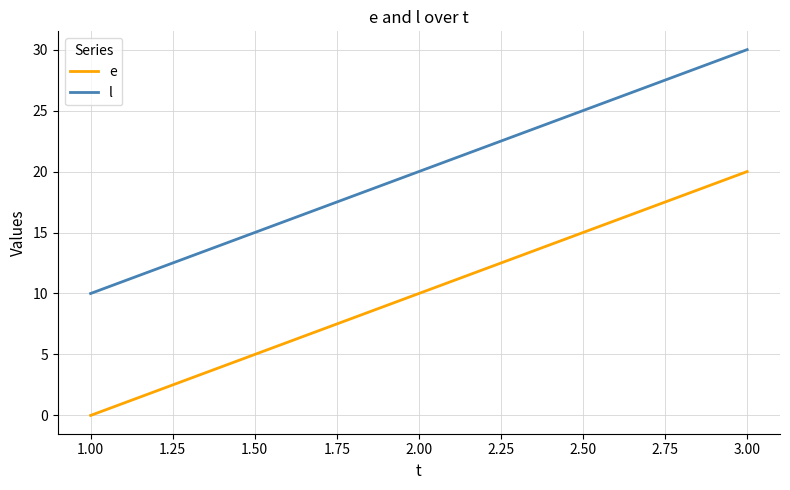

What position from the left is 3.00?

3